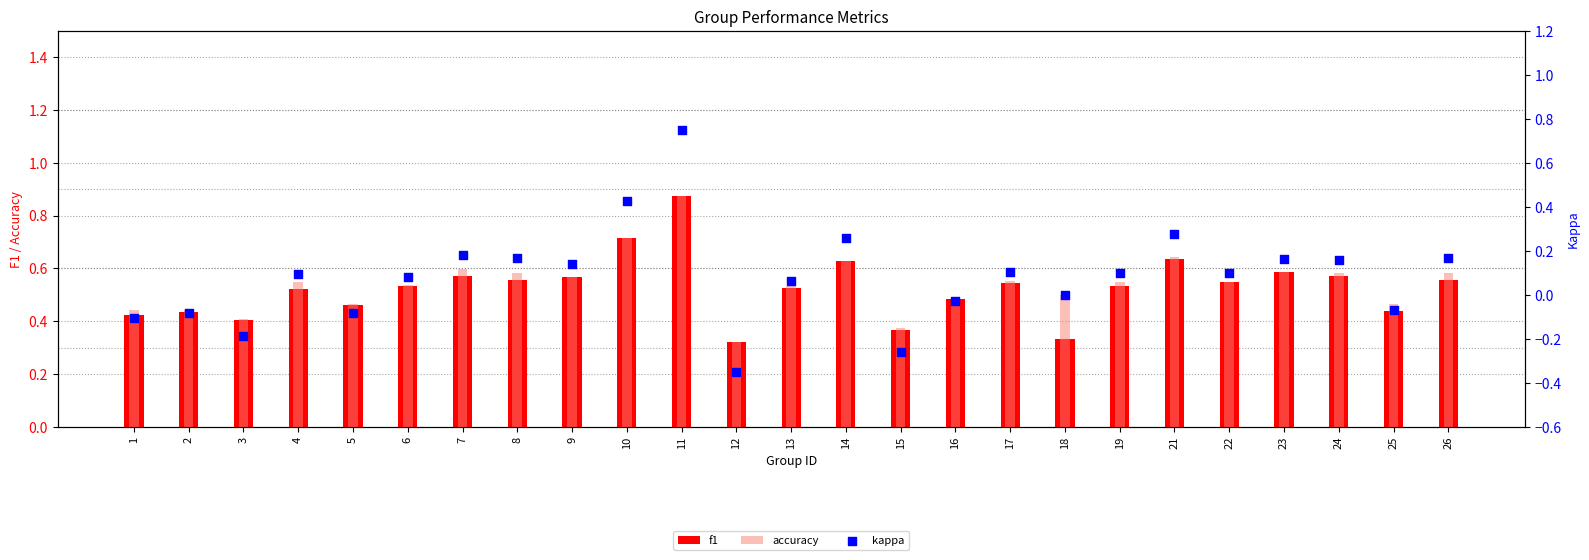

What are all the series names shown in the legend?

f1, accuracy, kappa